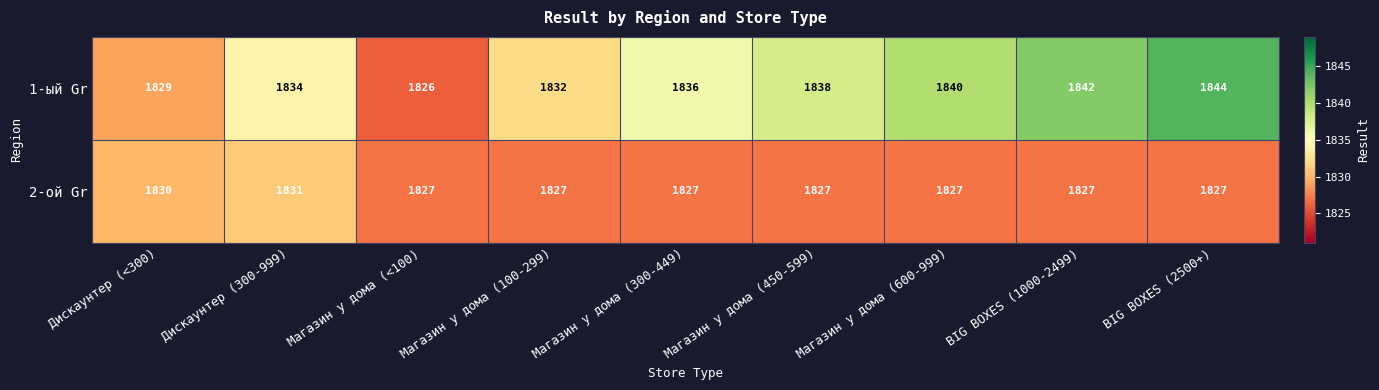

Rank the series by their average value, from lowest to highest.

2-ой Gr, 1-ый Gr